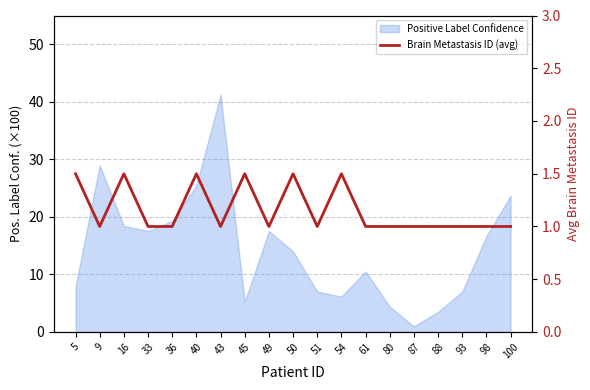

List the labels in order of value, largest first.

5, 16, 40, 45, 50, 54, 9, 33, 36, 43, 49, 51, 61, 80, 87, 88, 93, 98, 100